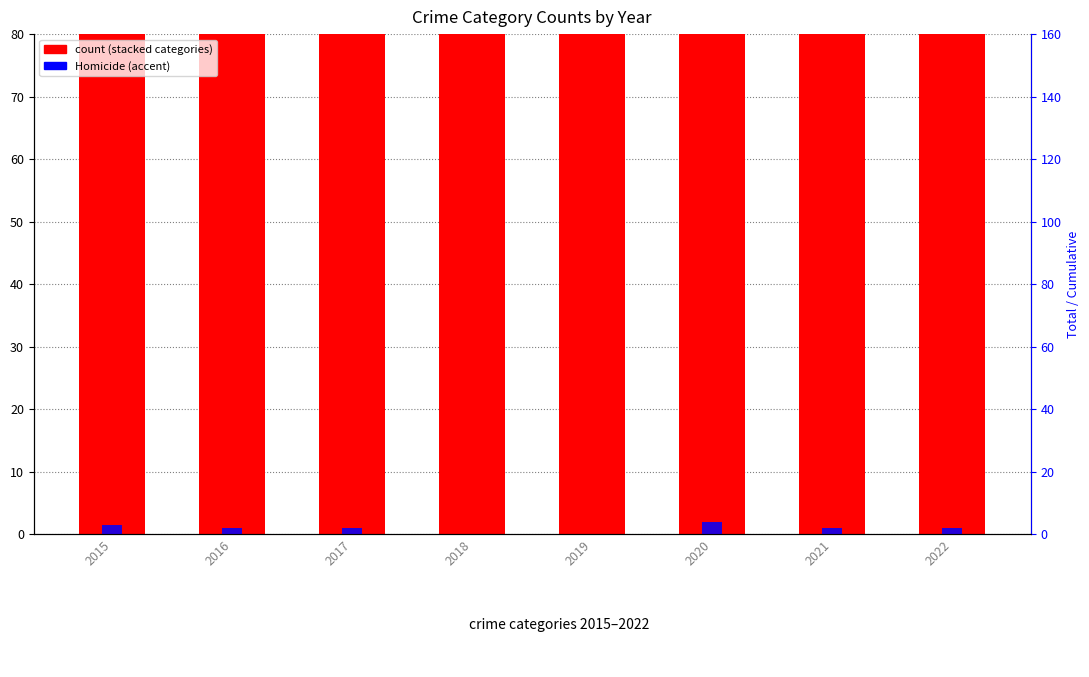

Which series has the largest range (max minus min)?

Robbery